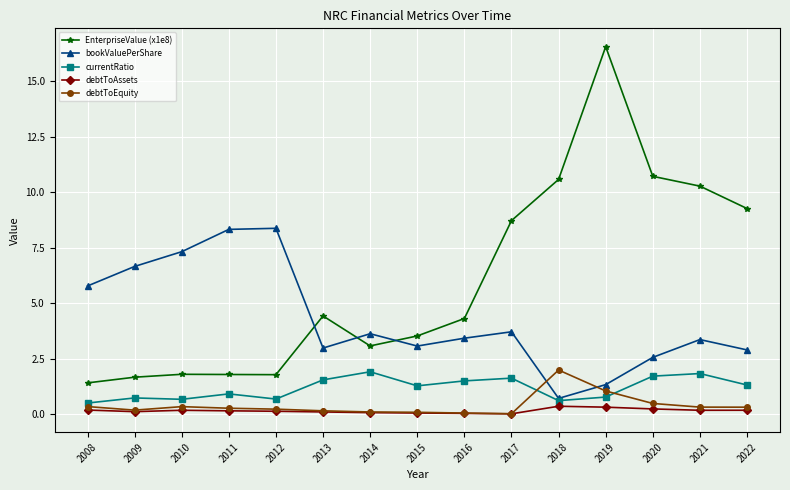

What is the total value across all series at 2021?

15.9